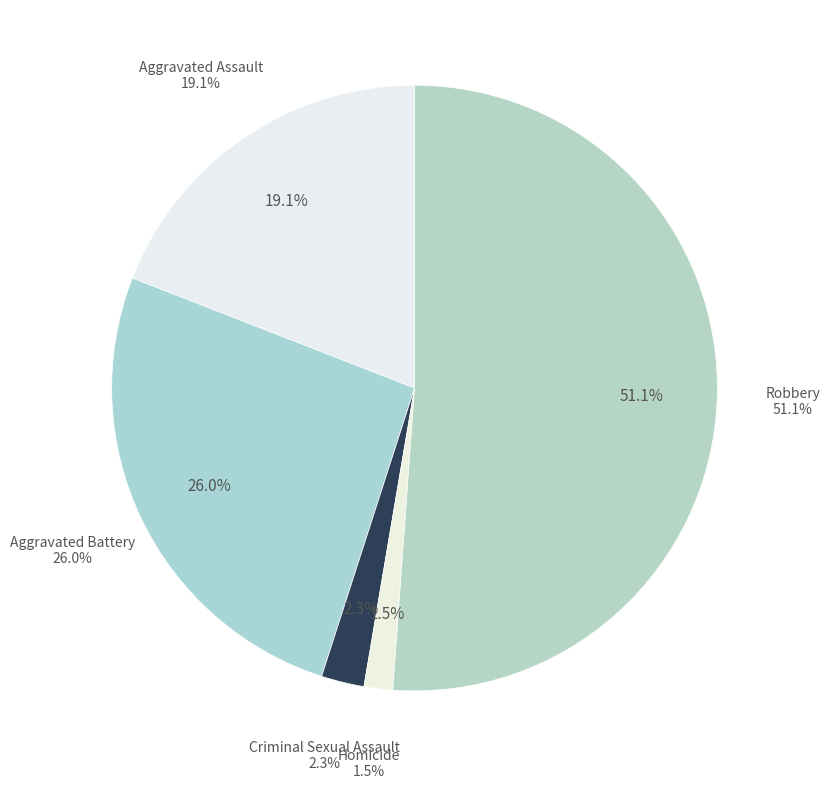

Rank the categories by value from highest to lowest.

Robbery, Aggravated Battery, Aggravated Assault, Criminal Sexual Assault, Homicide